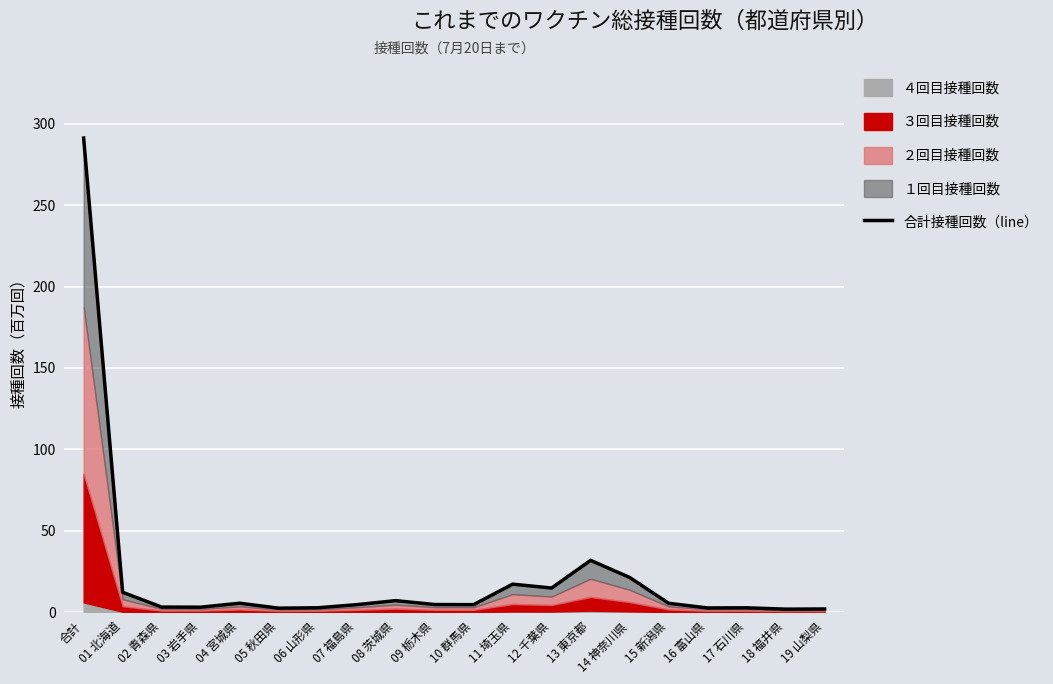

Where is the first local minimum?

03 岩手県